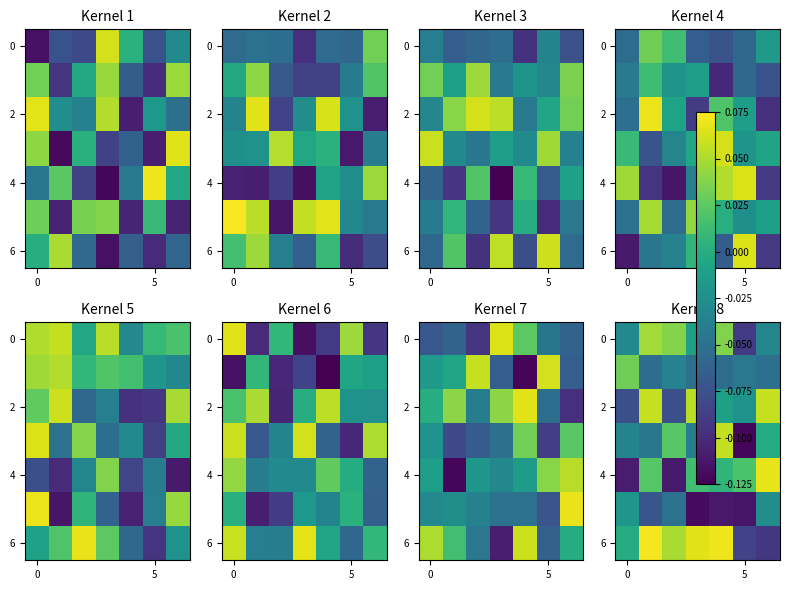

What is the approximate value of row_2 at 2?

-0.1